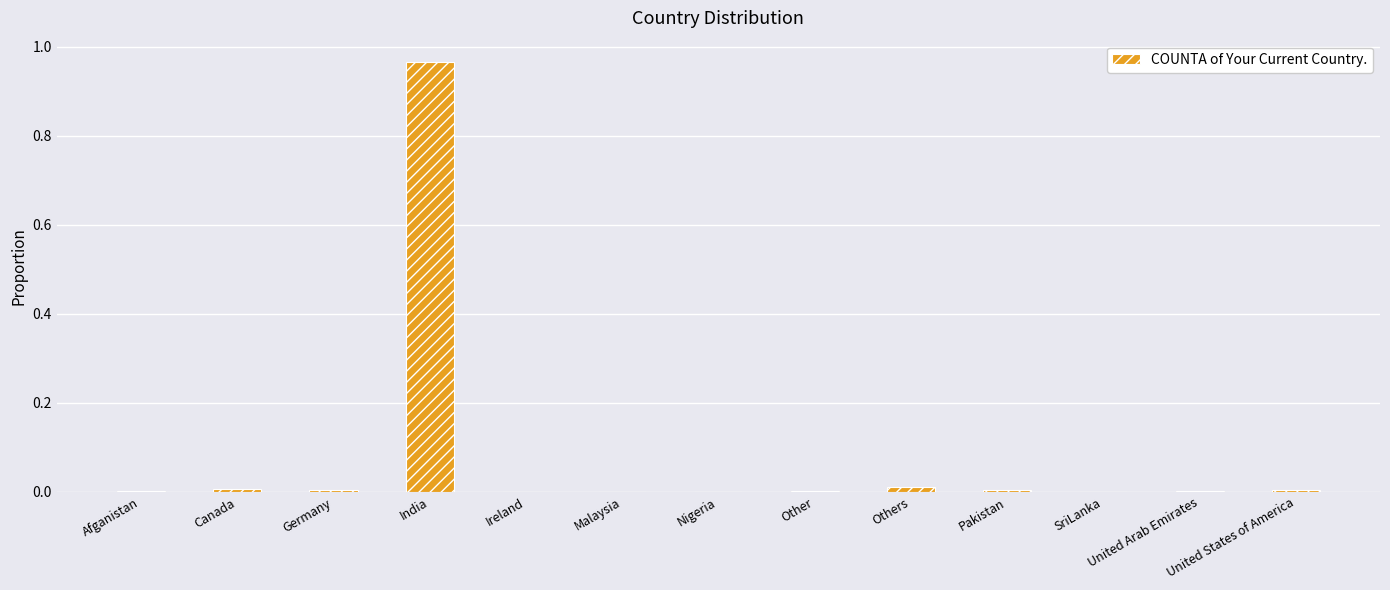

At which category does the chart reach its peak across all series?

India